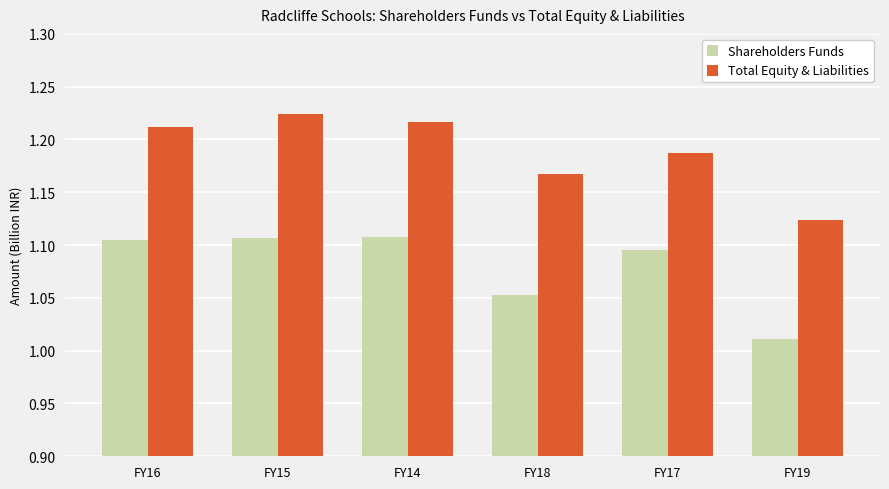

True or false: Shareholders Funds has a value of 1.9 at FY14.

False